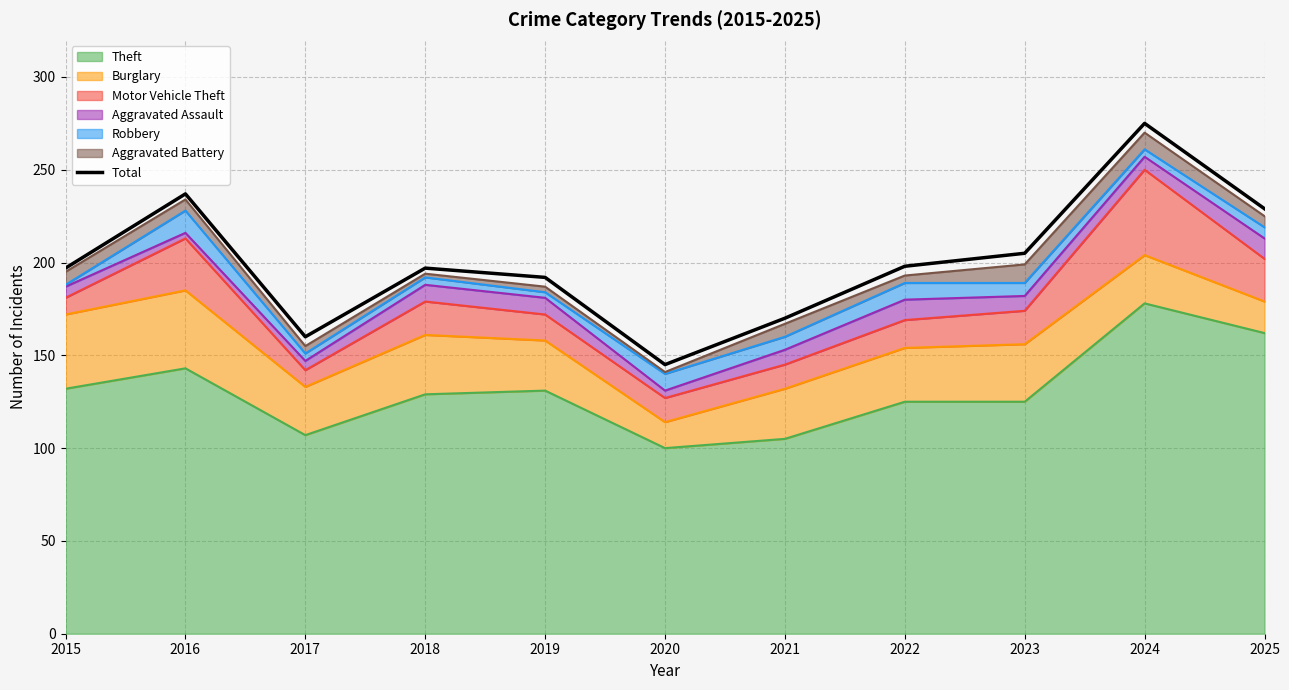

Read the value at 2022, to the nearest 5.

200